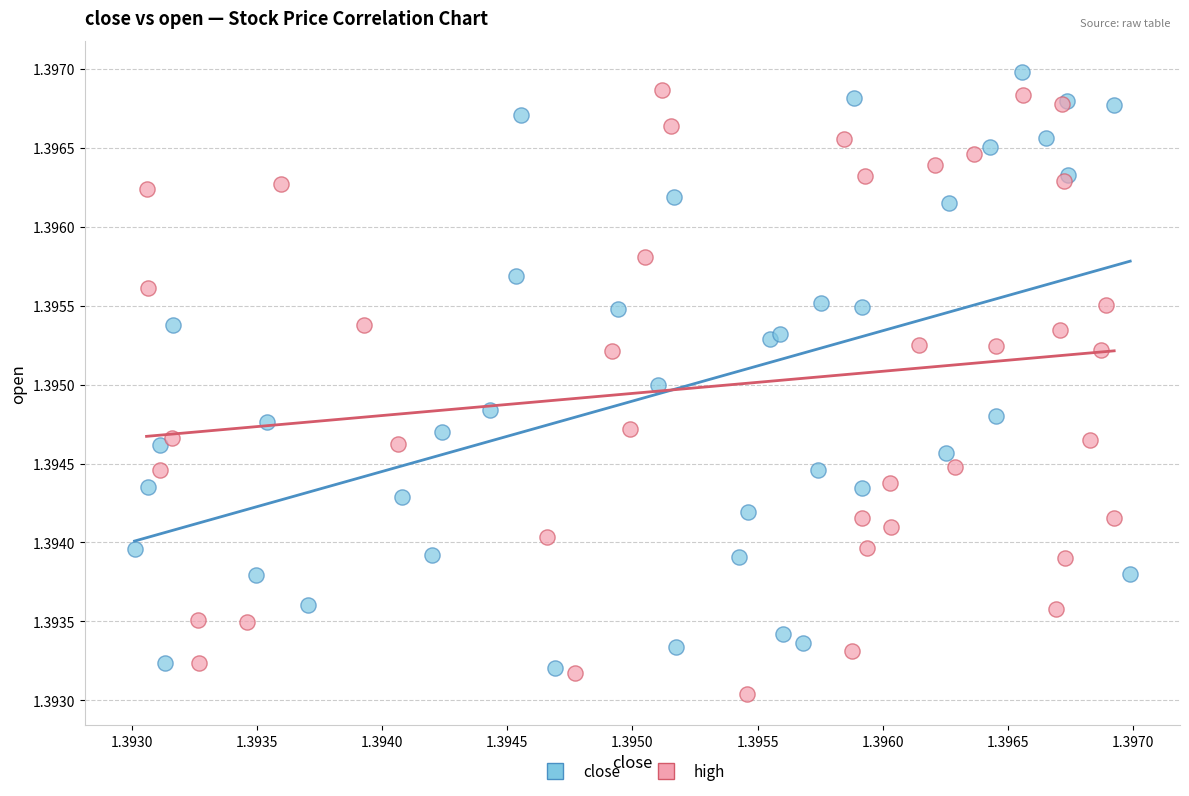

Which series reaches the minimum Y coordinate?

high